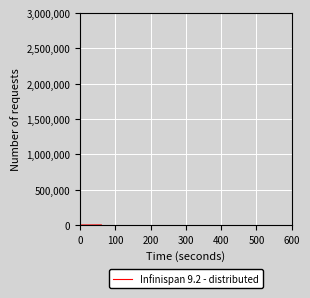

Reading right to left, what are all the values shown in this chart?

1198.2	0.0	0.0	0.0	0.0	0.0	0.0	0.0	0.0	0.0